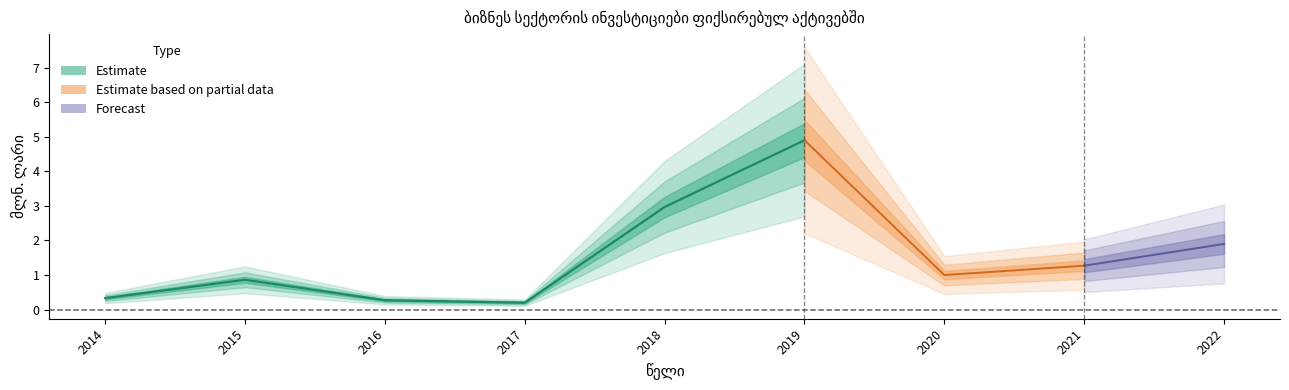

Which label corresponds to the smallest value in the chart?

2017